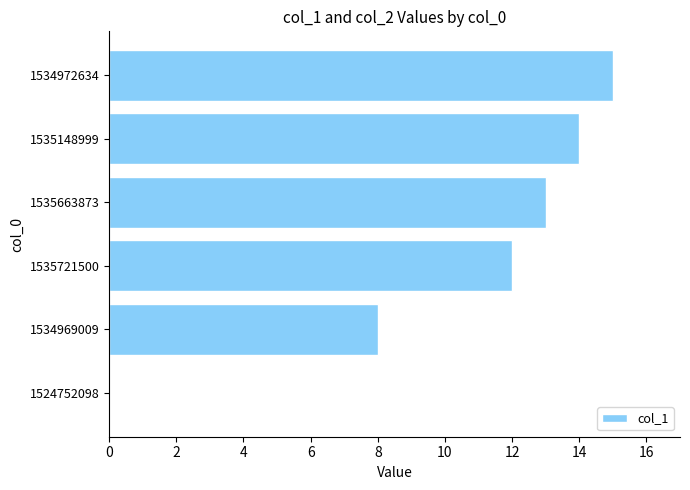

What is the change in value from 1535663873 to 1534972634?

+2